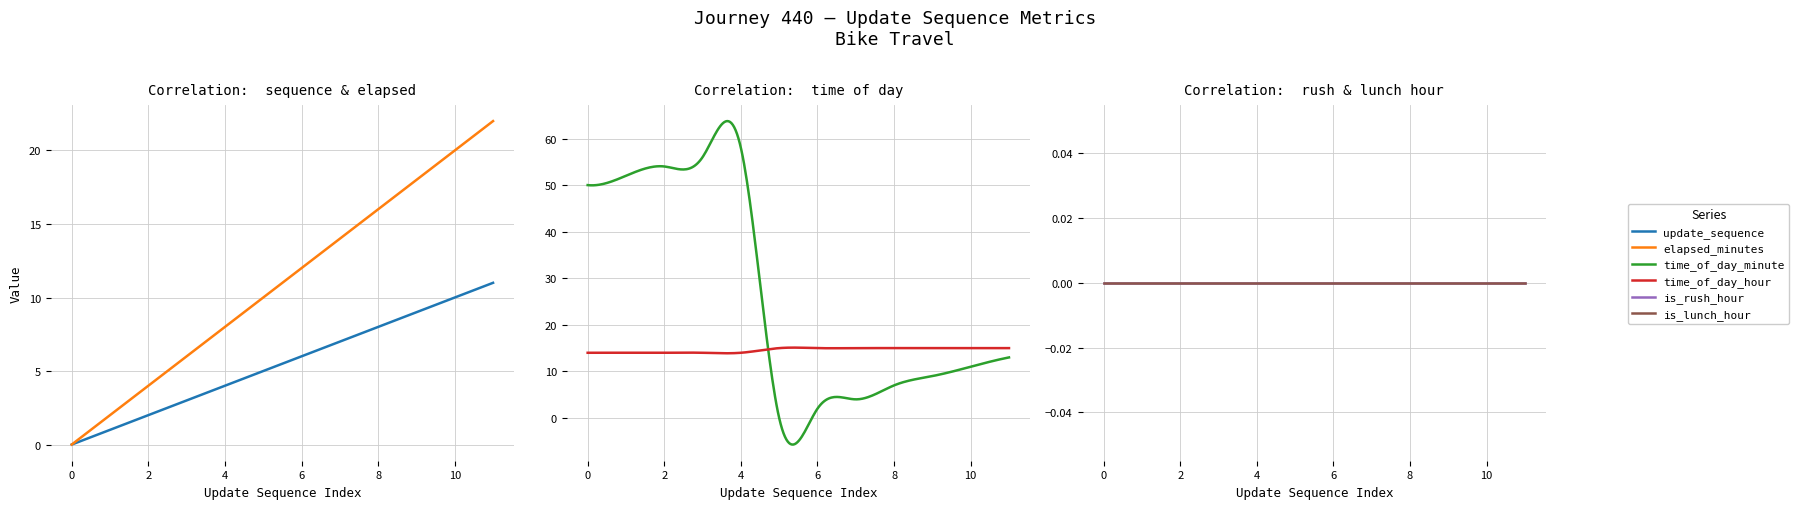

Is the value of update_sequence at 8 greater than the value of elapsed_minutes at 10?

No